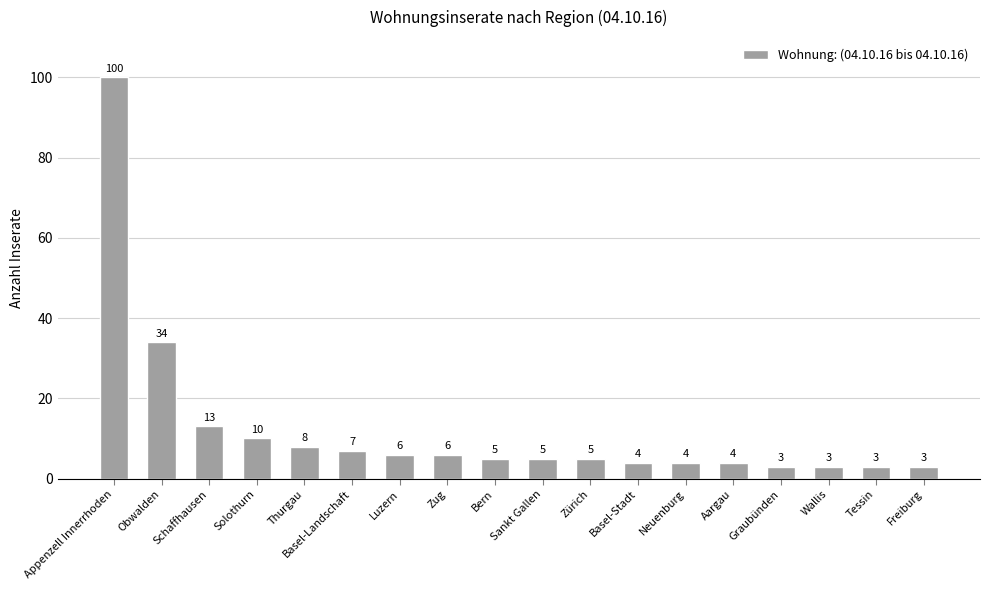

At which label does the data first exceed 5?

Appenzell Innerrhoden